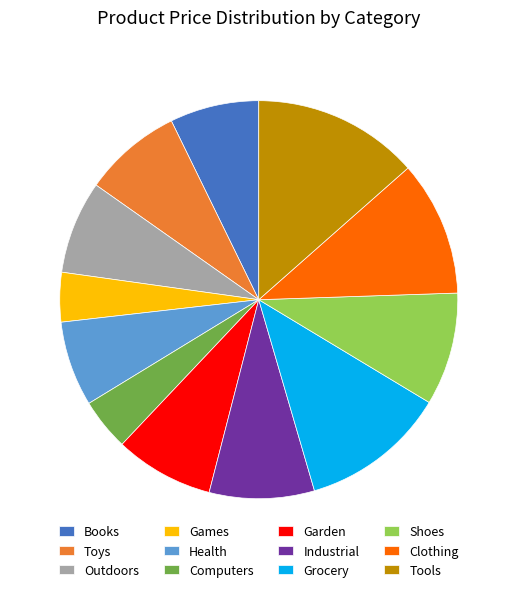

Which has a higher value, Outdoors or Health?

Outdoors